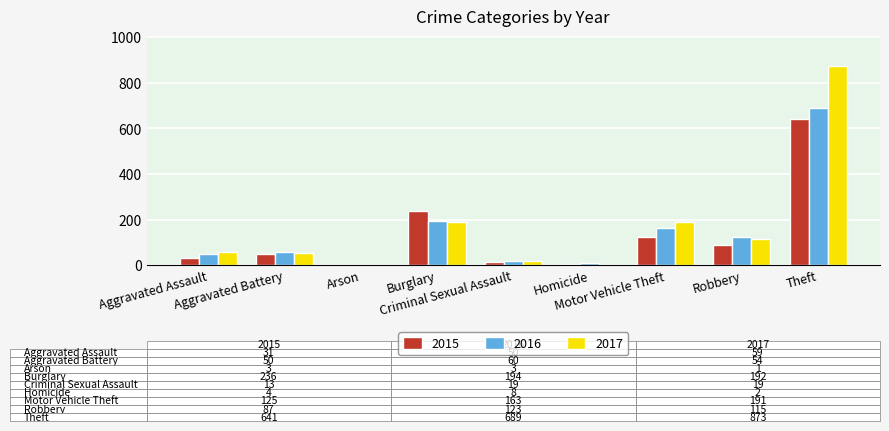

What value does the 2016 series have at Criminal Sexual Assault?

19